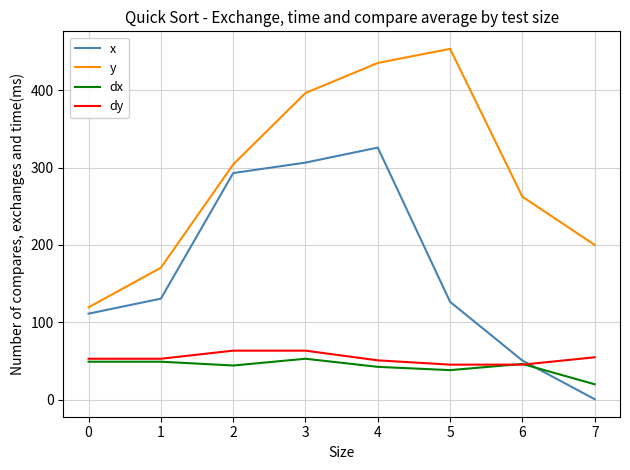

How many series are shown in this chart?

4